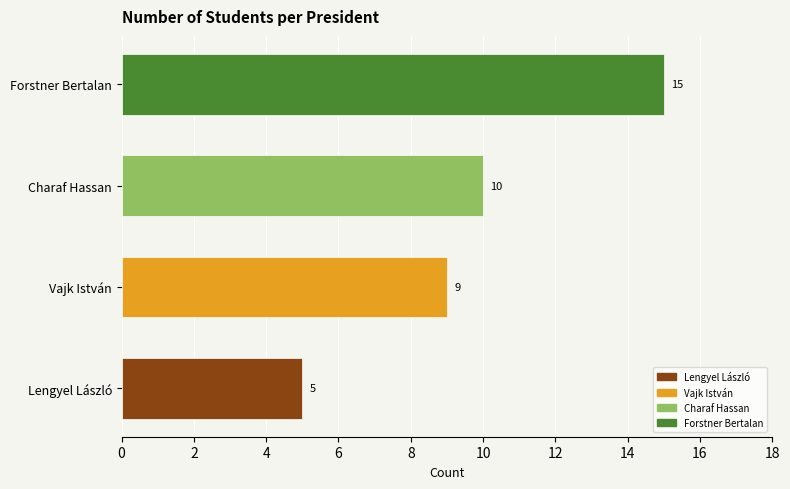

Are the bars grouped side by side (vs. stacked)?

No